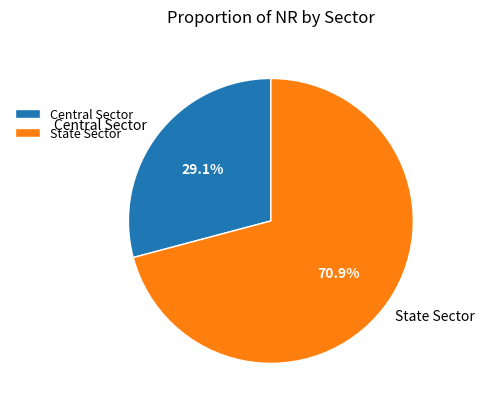

Does Central Sector account for over 50% of the chart?

No